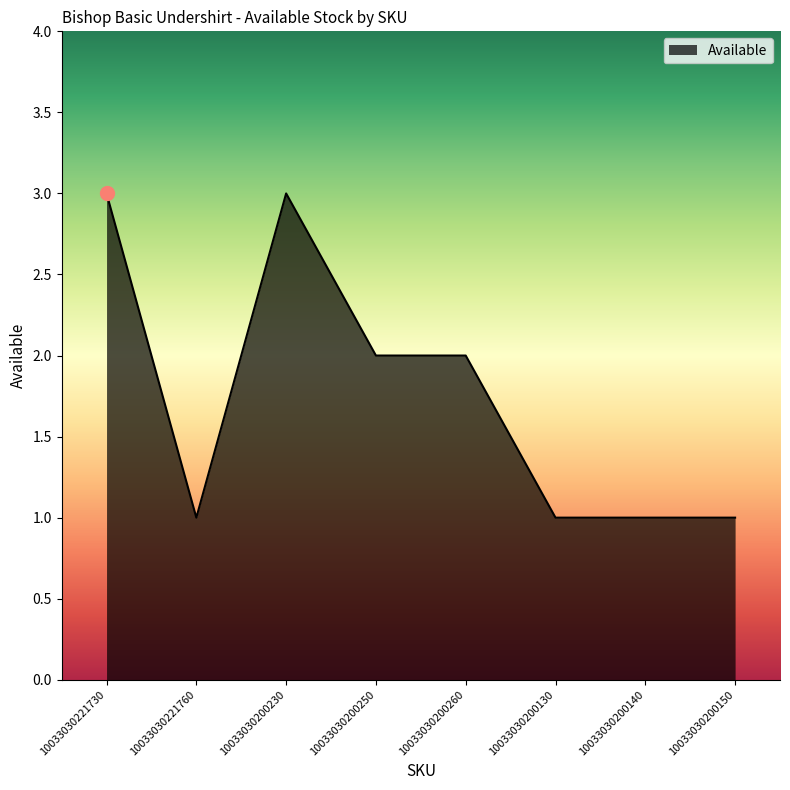

What is the greatest value displayed?

3